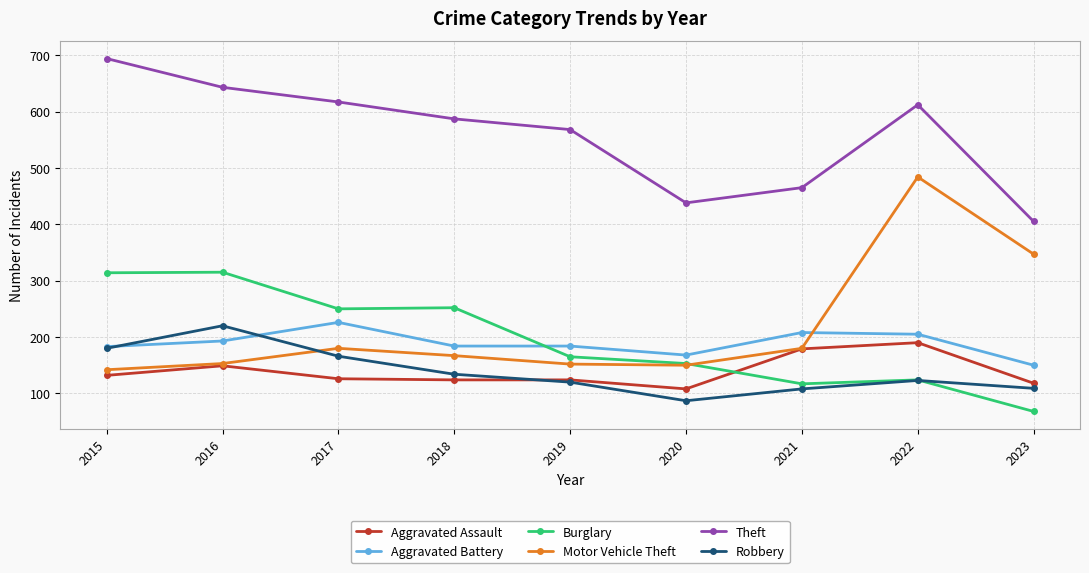

What is the total value across all series at 2020?

1104